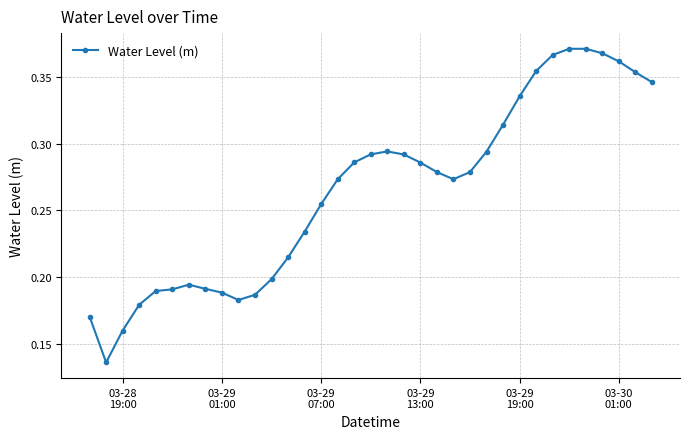

What is the sum of all values?

9.3